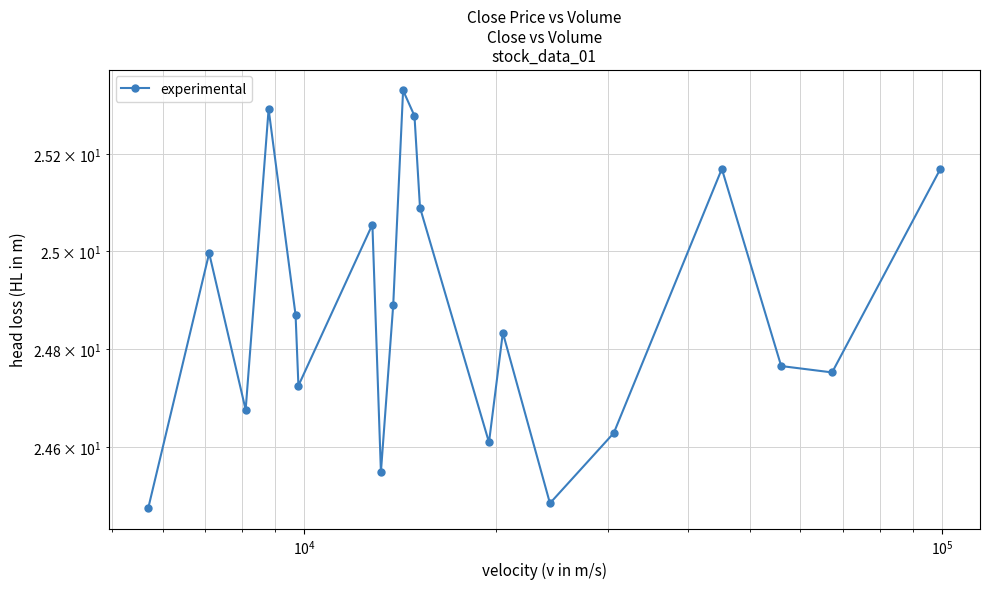

What is the difference between the maximum and minimum values?

0.9